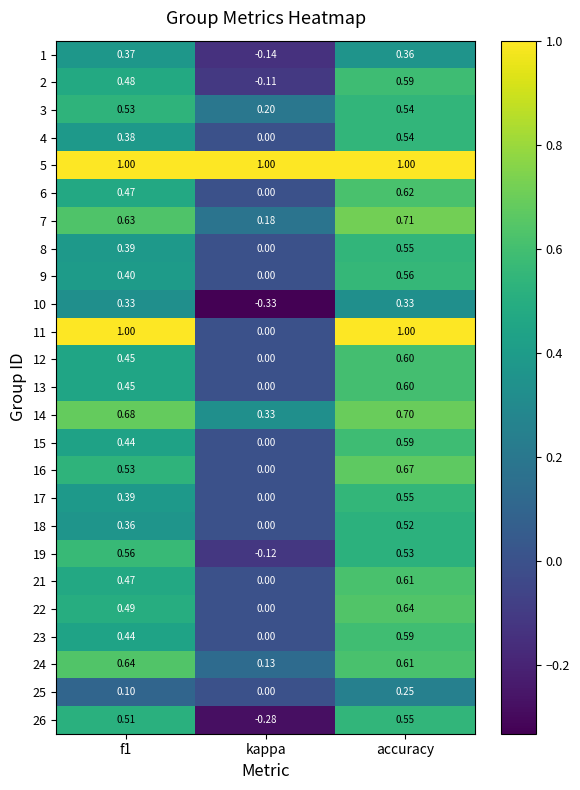

Which series has the largest total across all categories?

5